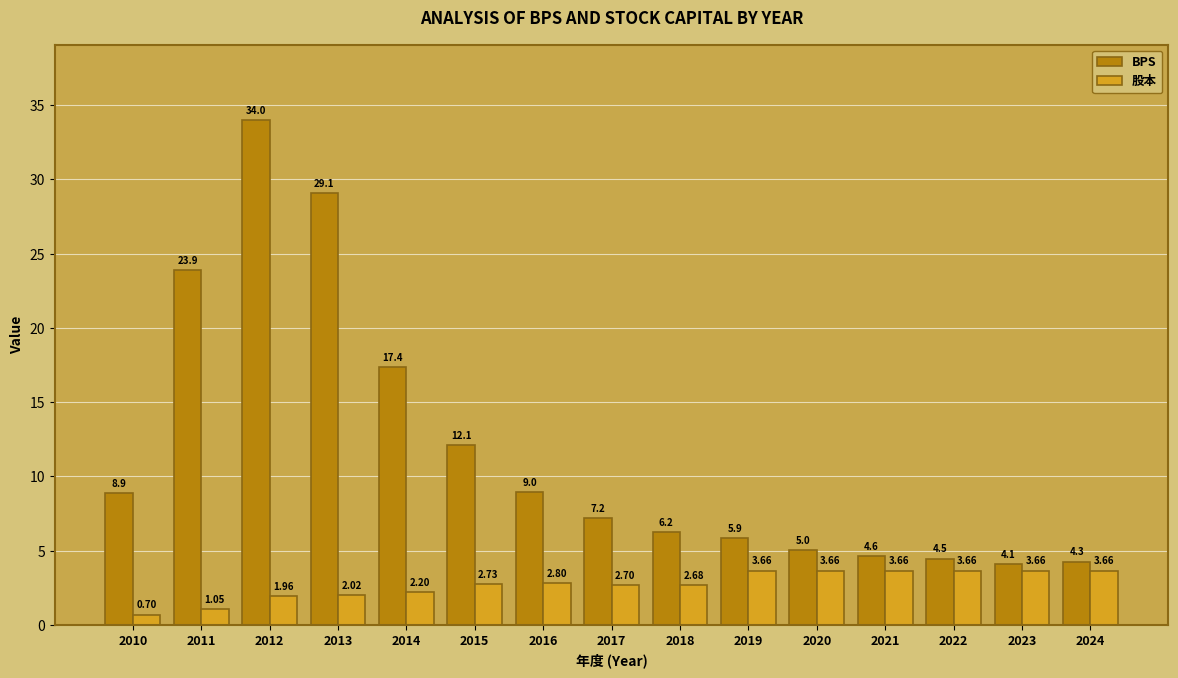

How many values in the BPS series are below 7?

7